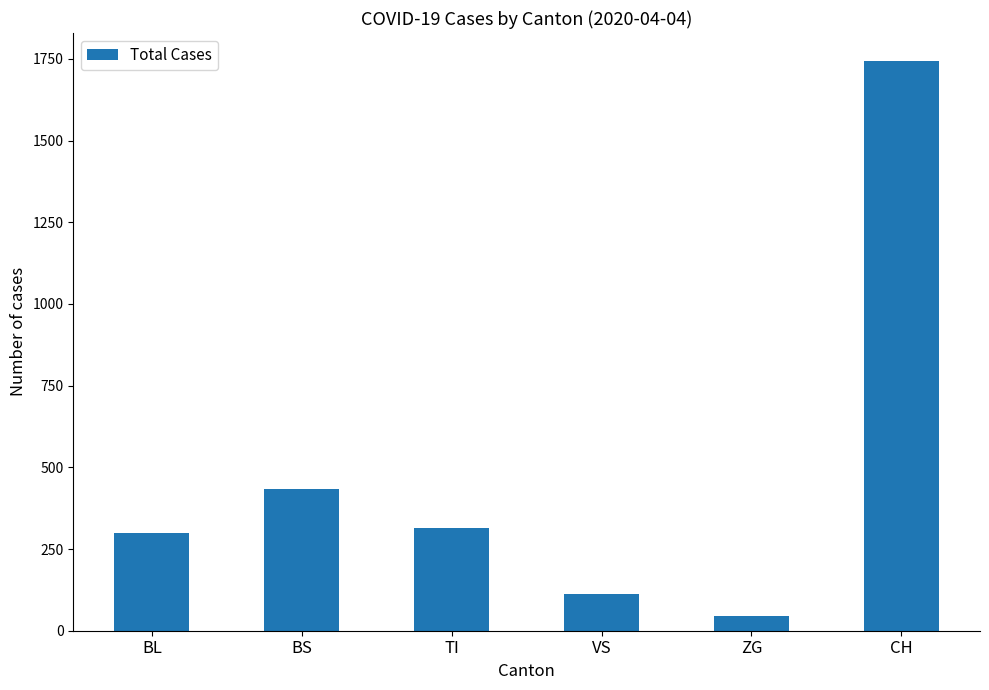

Rank the categories by value from lowest to highest.

ZG, VS, BL, TI, BS, CH